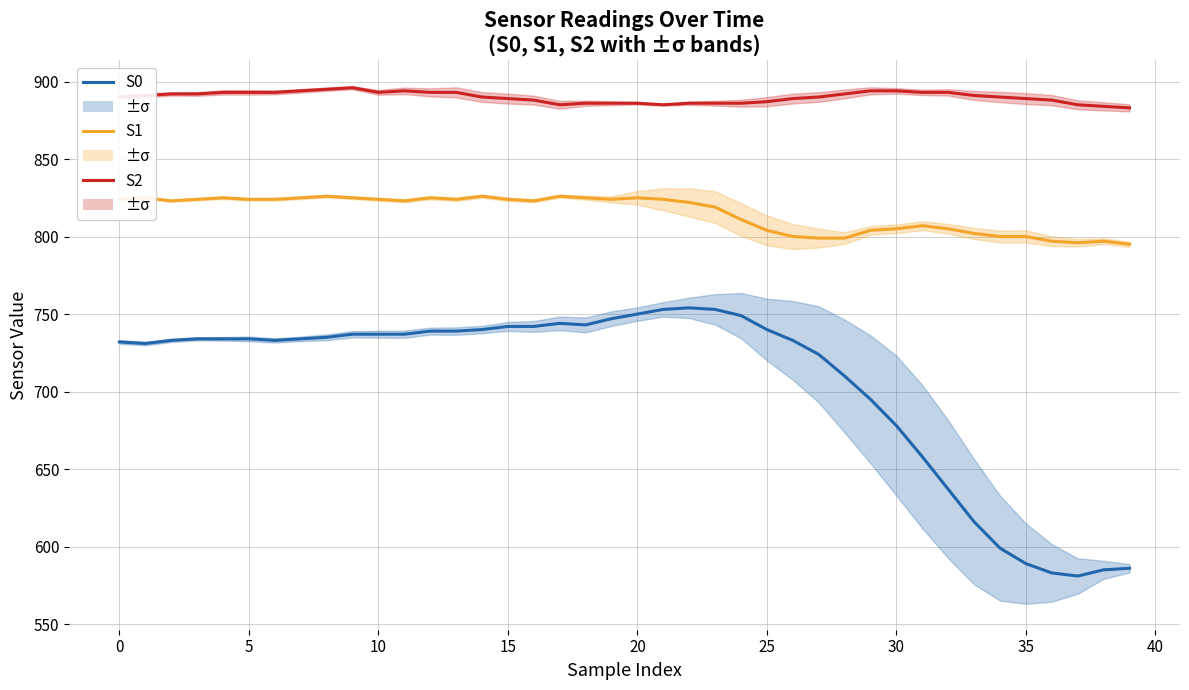

Reading right to left, what are all the values shown in this chart?

S0: 586	585	581	583	589	599	616	637	658	678	695	710	724	733	740	749	753	754	753	750	747	743	744	742	742	740	739	739	737	737	737	735	734	733	734	734	734	733	731	732
S1: 795	797	796	797	800	800	802	805	807	805	804	799	799	800	804	811	819	822	824	825	824	825	826	823	824	826	824	825	823	824	825	826	825	824	824	825	824	823	825	824
S2: 883	884	885	888	889	890	891	893	893	894	894	892	890	889	887	886	886	886	885	886	886	886	885	888	889	890	893	893	894	893	896	895	894	893	893	893	892	892	891	890